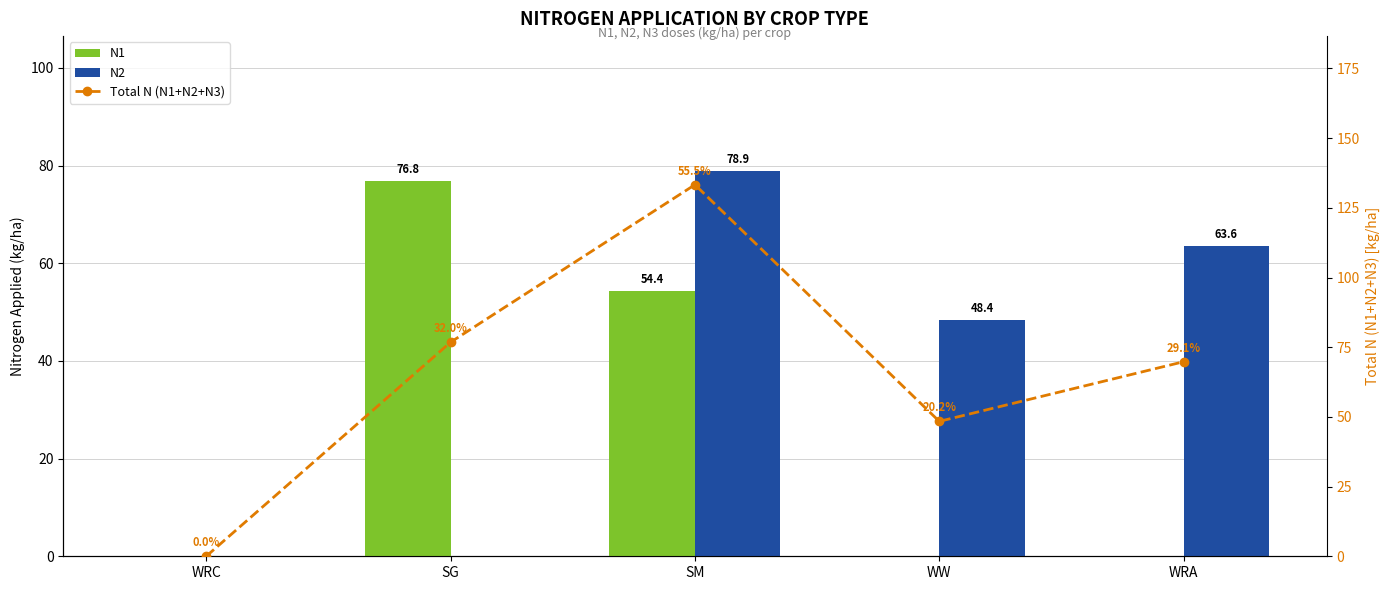

What is the spread (max minus min) of values at SG?

76.8